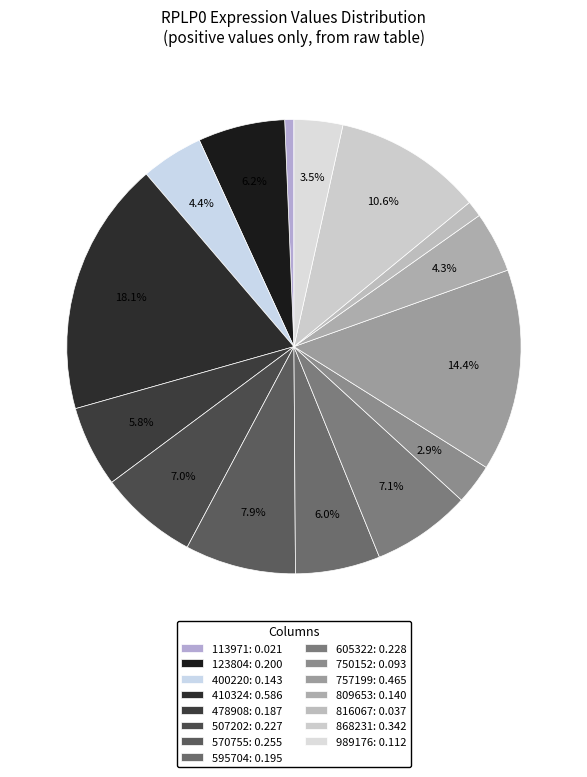

Is it true that 123804 is 1% of the pie?

False